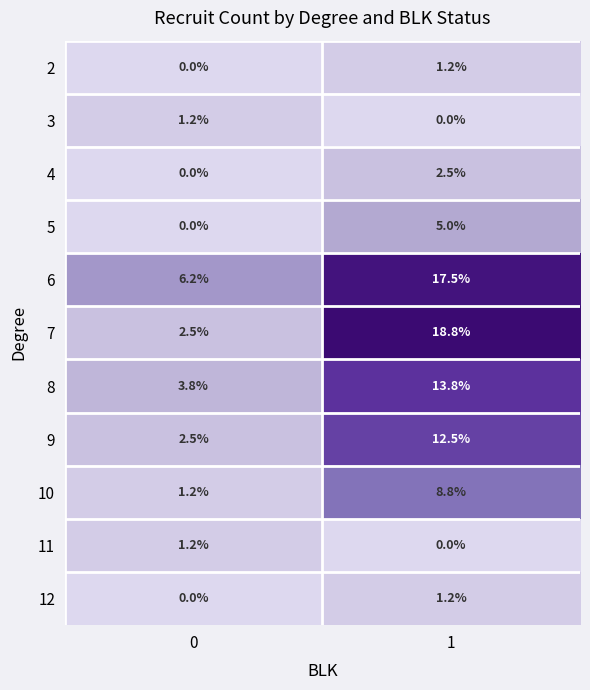

What is the spread (max minus min) of values at 1?

18.8